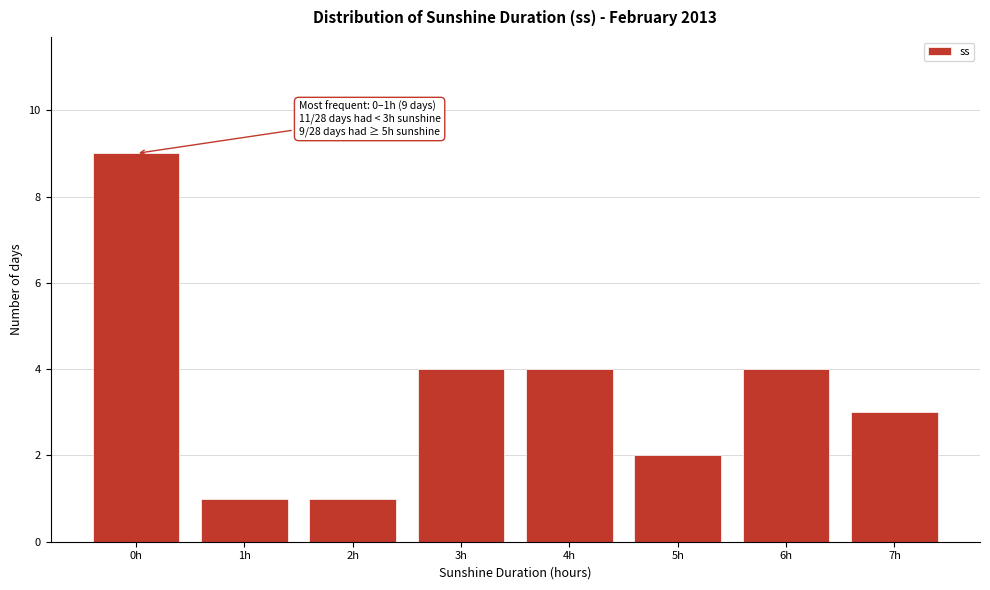

Reading right to left, extract all data points from this chart.

3	4	2	4	4	1	1	9